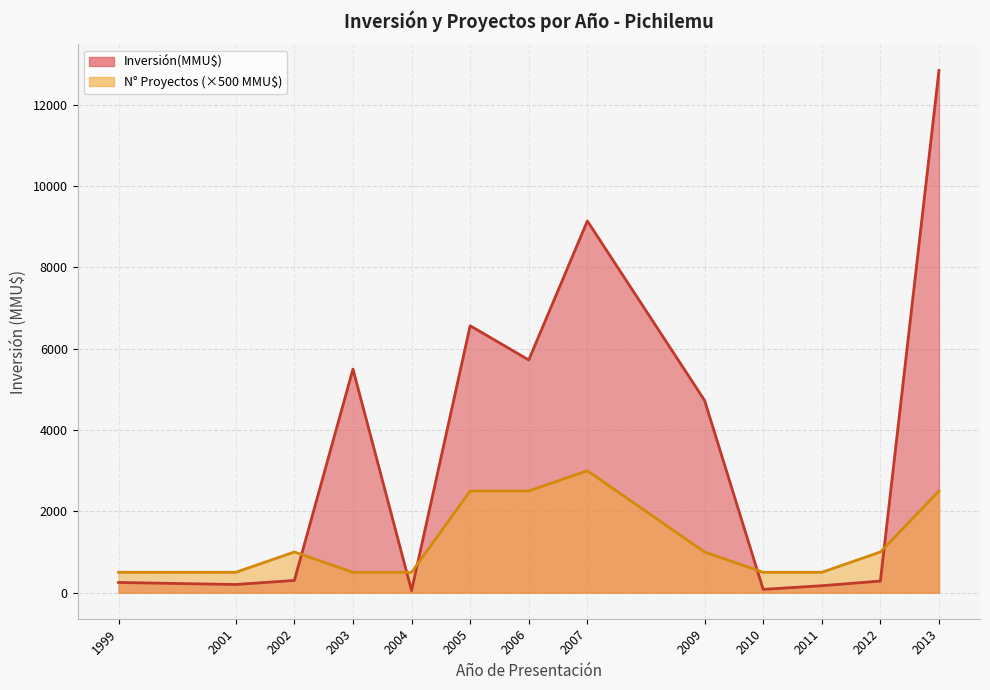

True or false: Inversión(MMU$) and Proyectos acumulados cross at least once.

True